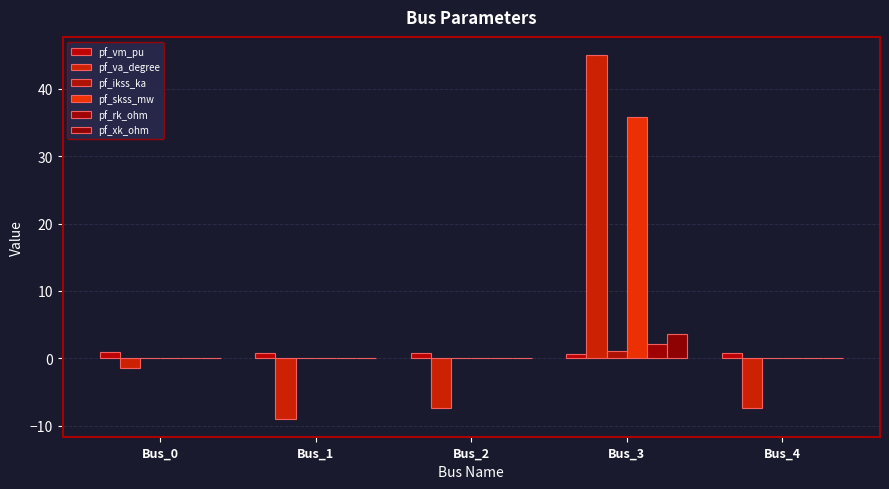

Which category has the highest value across all series?

Bus_3